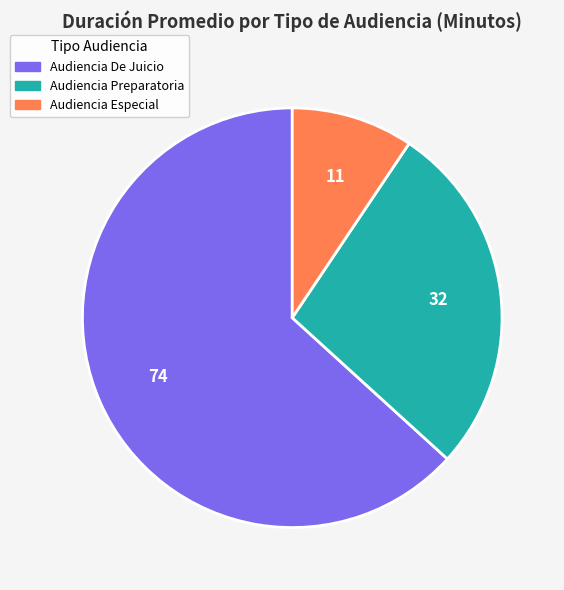

Is it true that Audiencia De Juicio is 53% of the pie?

False